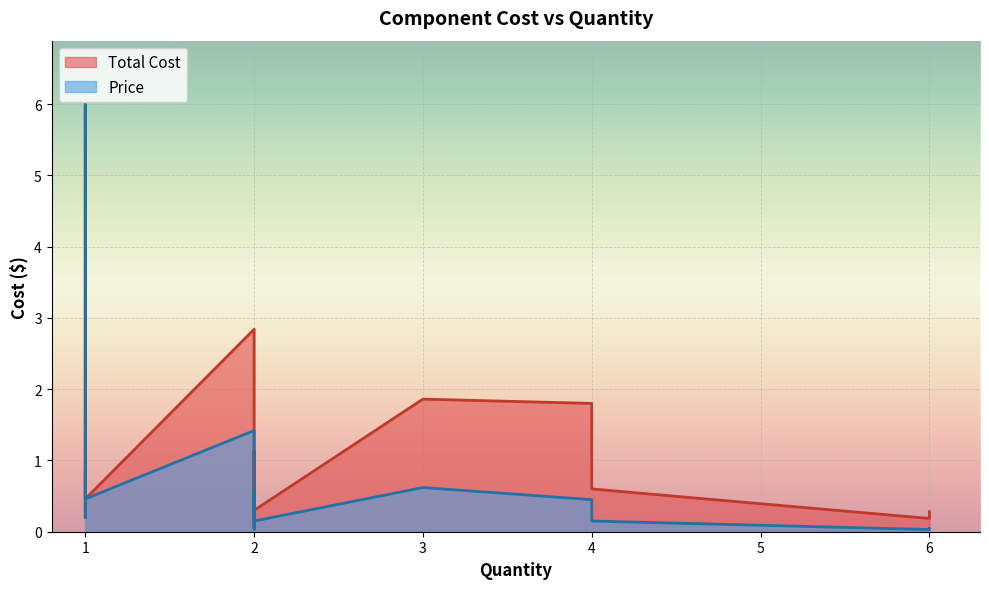

True or false: price has more than 2 interior local peaks.

True